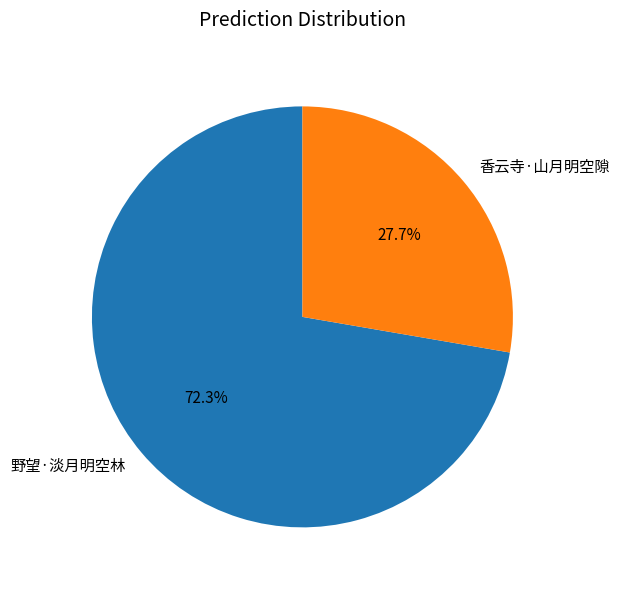

Combined, do 野望·淡月明空林 and 香云寺·山月明空隙 account for over 50%?

Yes